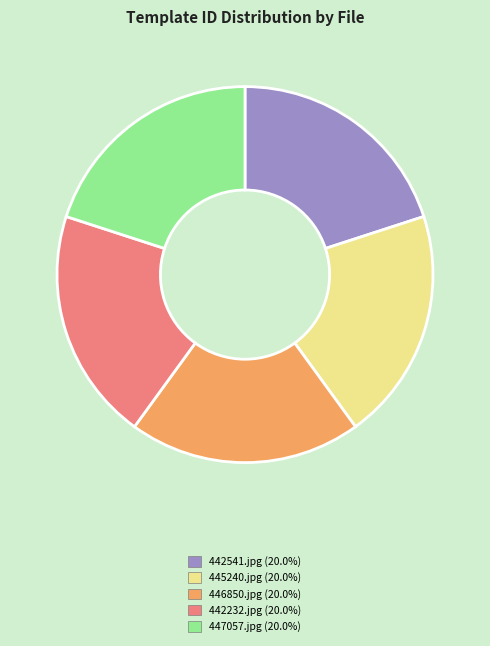

Does any single category account for the majority?

No